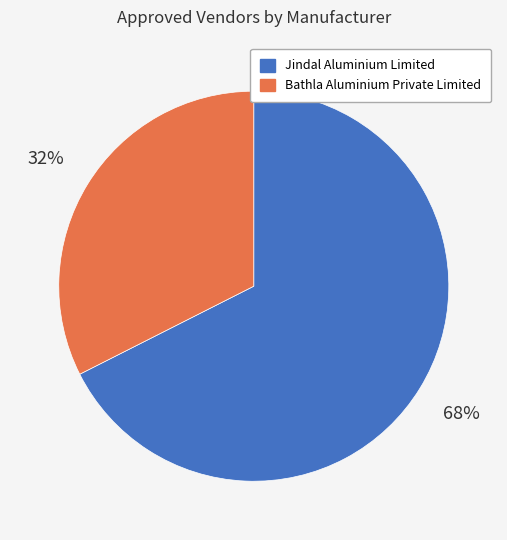

Do Jindal Aluminium Limited and Bathla Aluminium Private Limited together represent more than half of the pie?

Yes